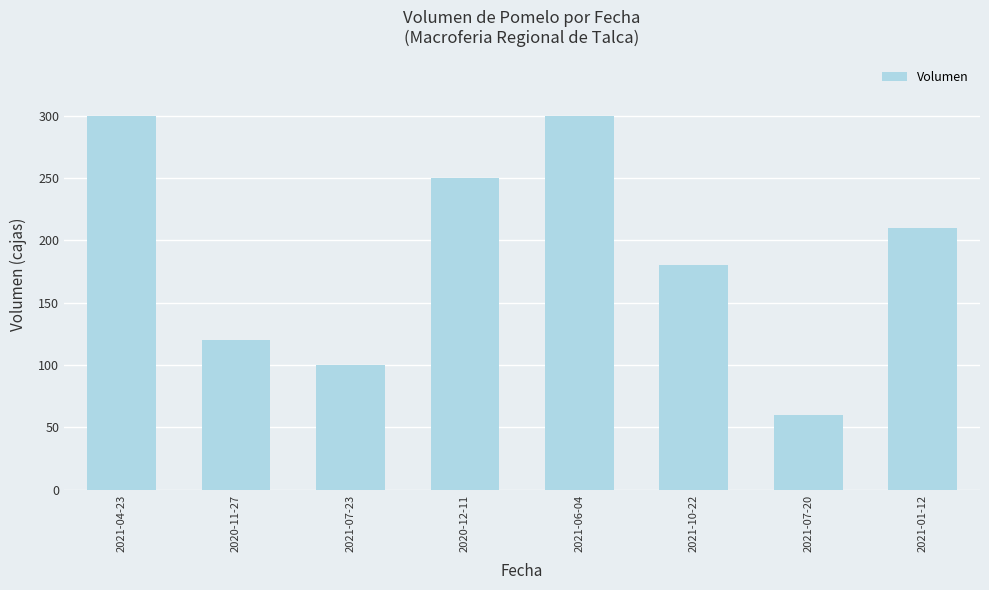

What is the smallest value displayed?

60